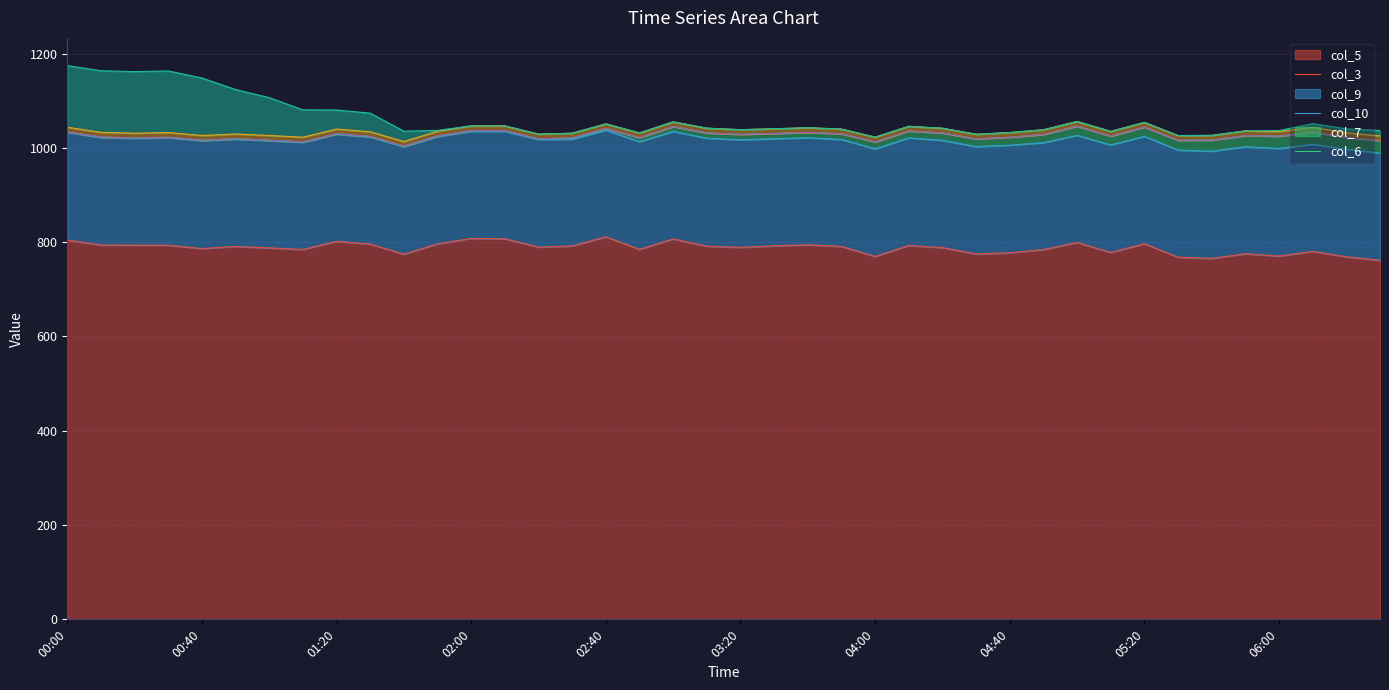

What is the greatest value displayed?

811.4